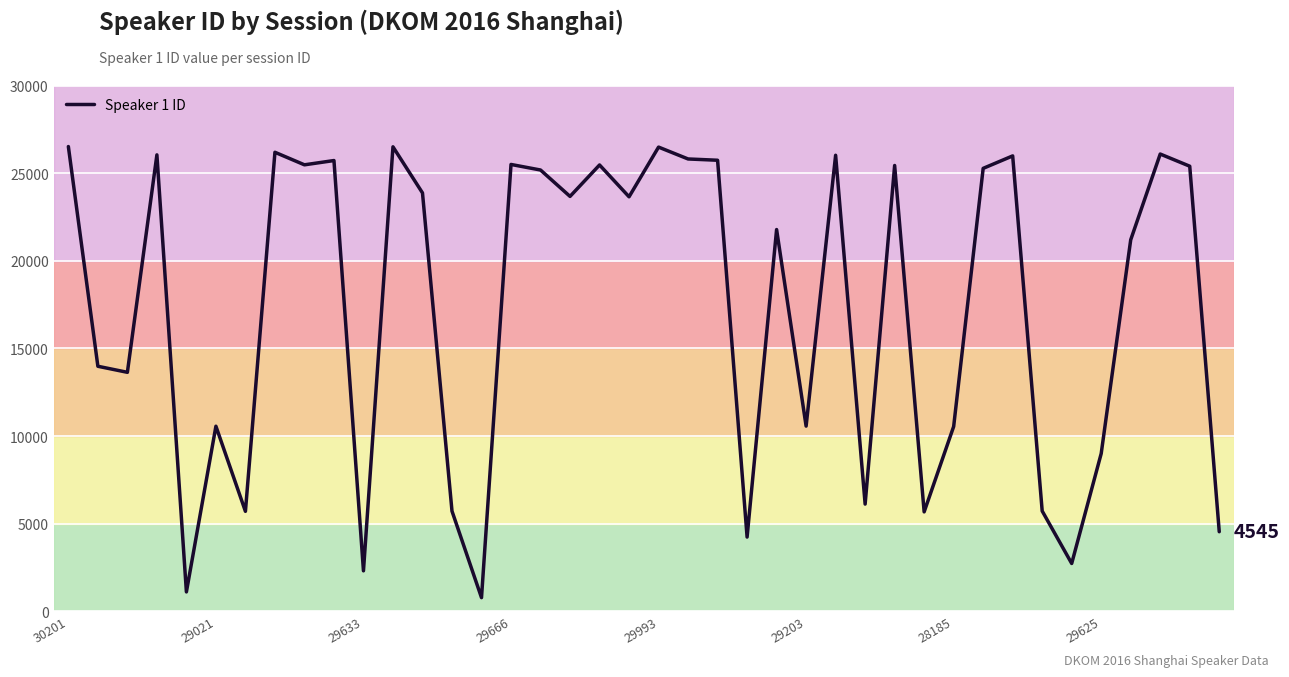

What is the difference between the maximum and minimum values?

25734